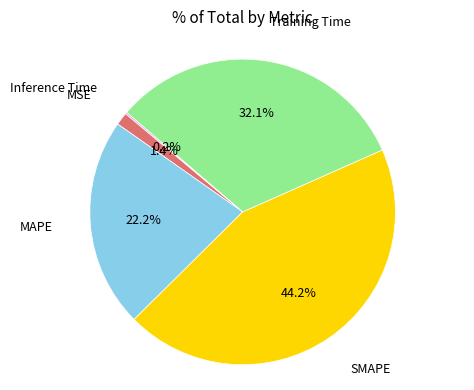

What is the largest slice in the pie chart?

SMAPE